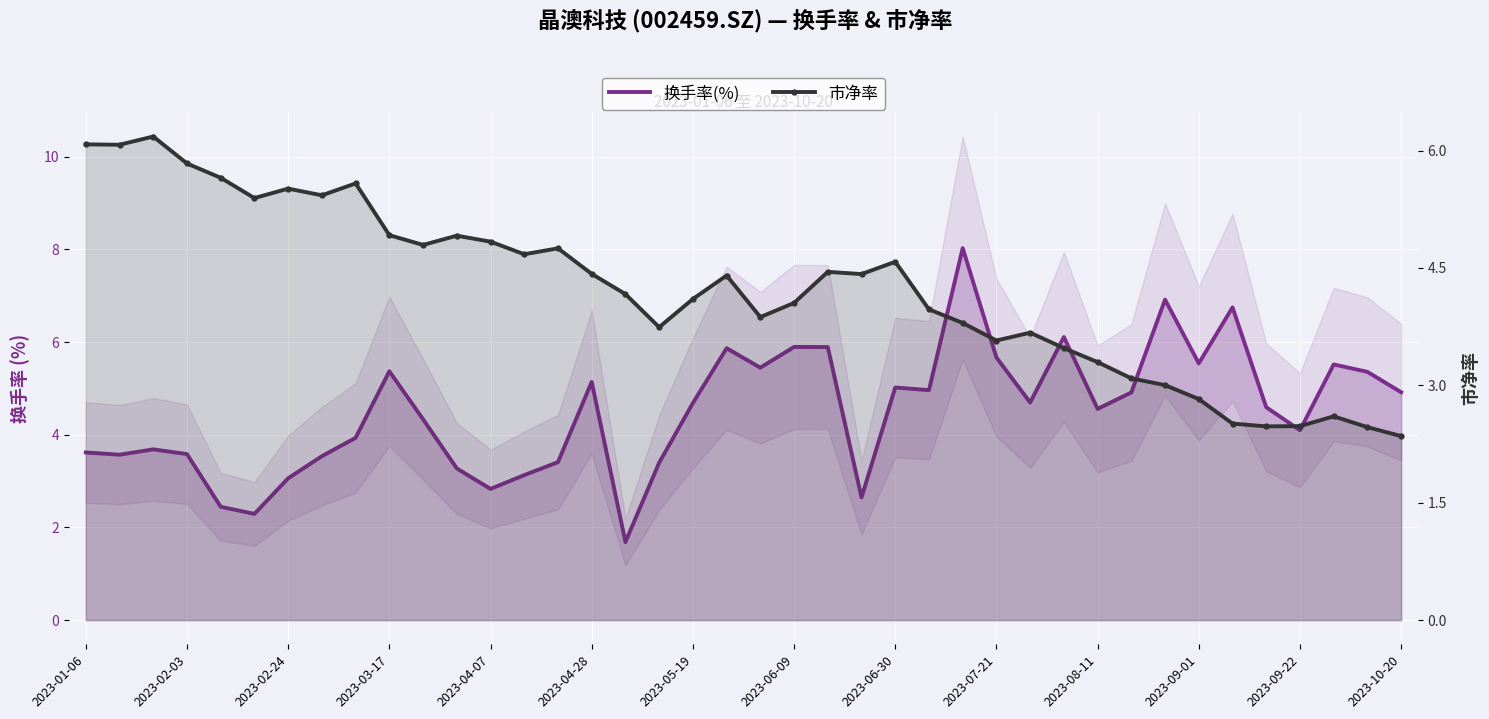

What is the minimum value for 市净率?

2.4